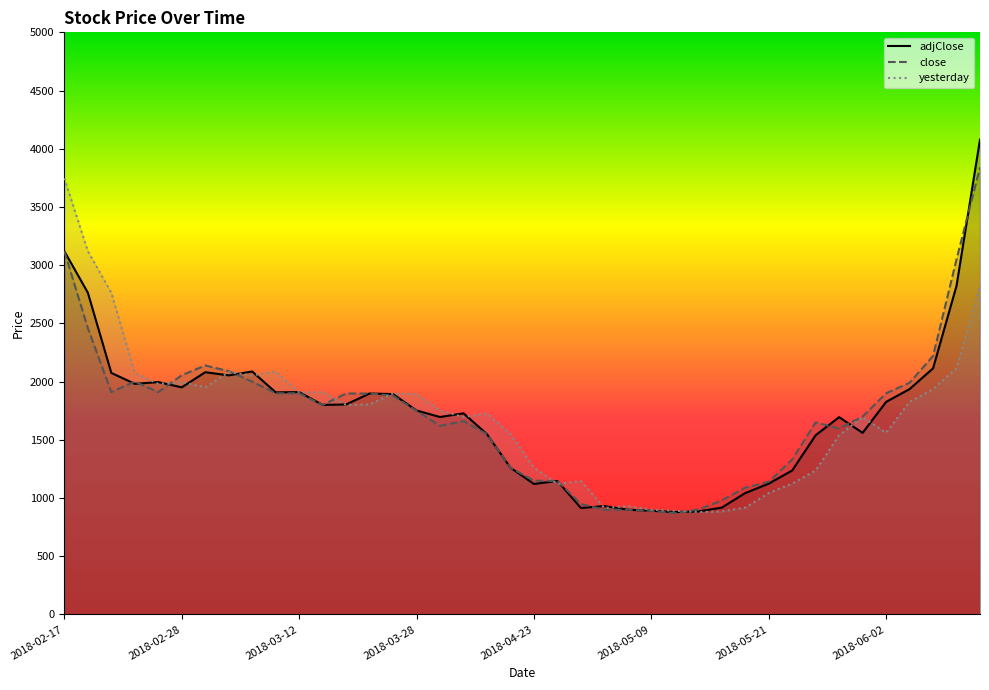

Which series changed the most between 23 and 26?

adjClose